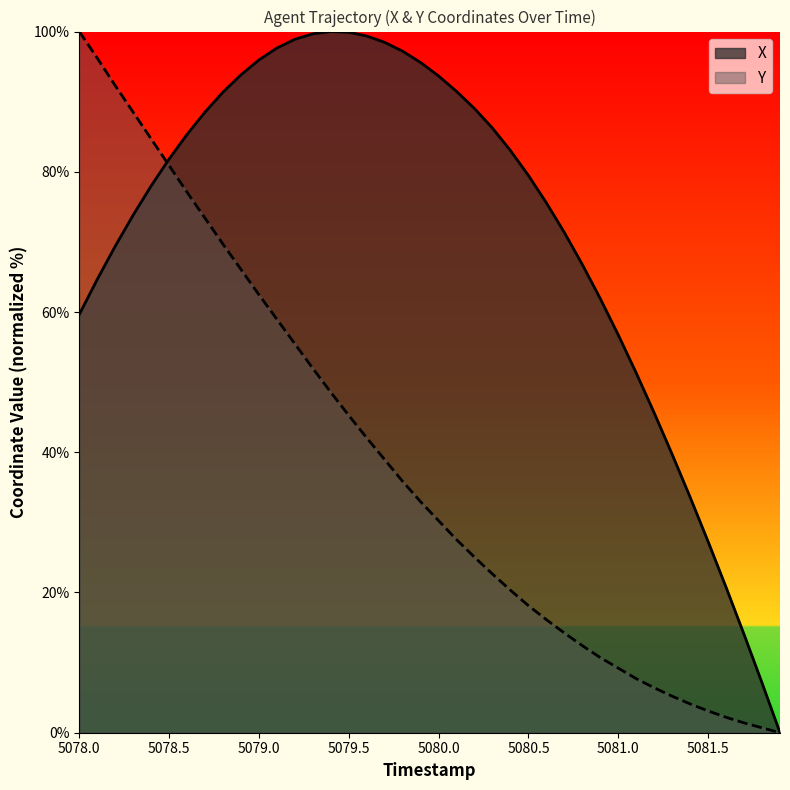

True or false: X has a value of 124.4 at 5078.9.

False